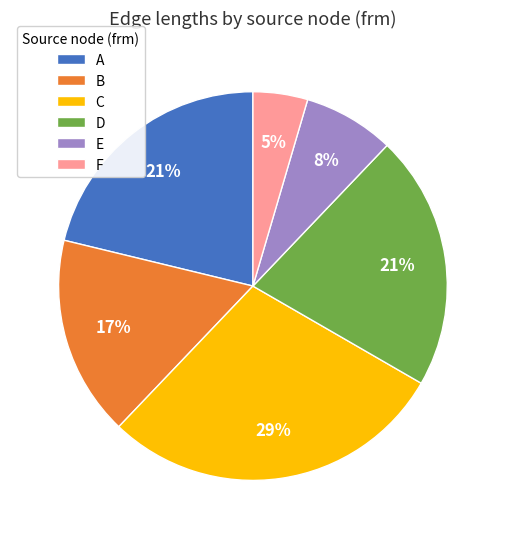

How many segments does this pie chart have?

6